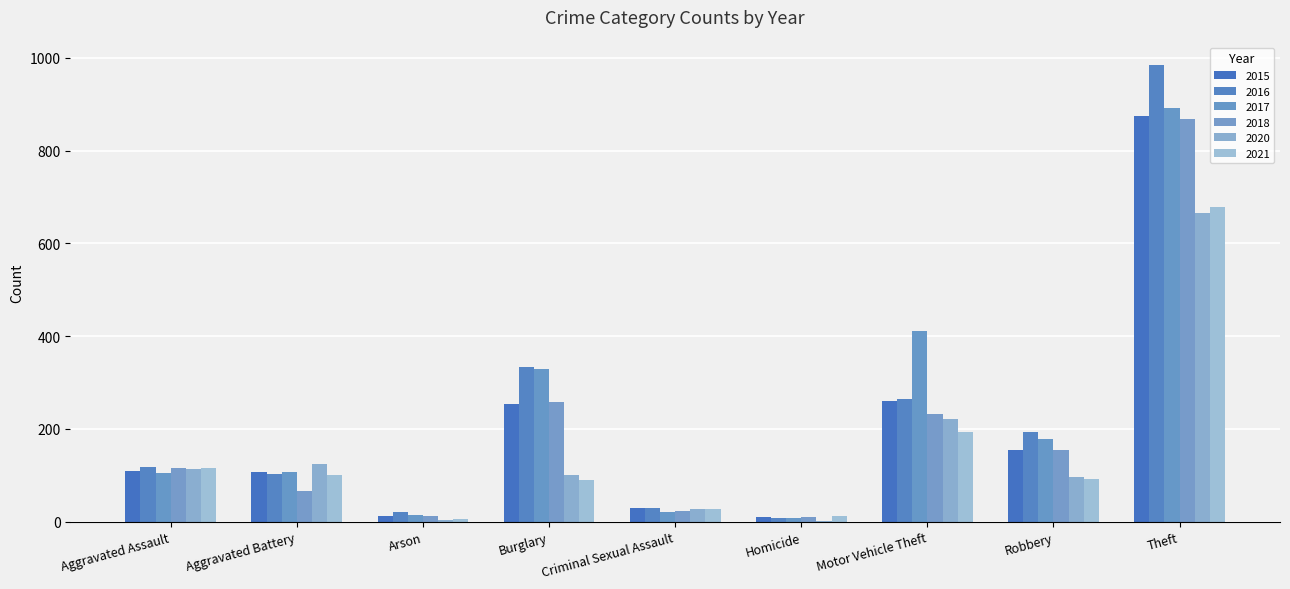

What is the label of the 6th bar from the right?

Burglary